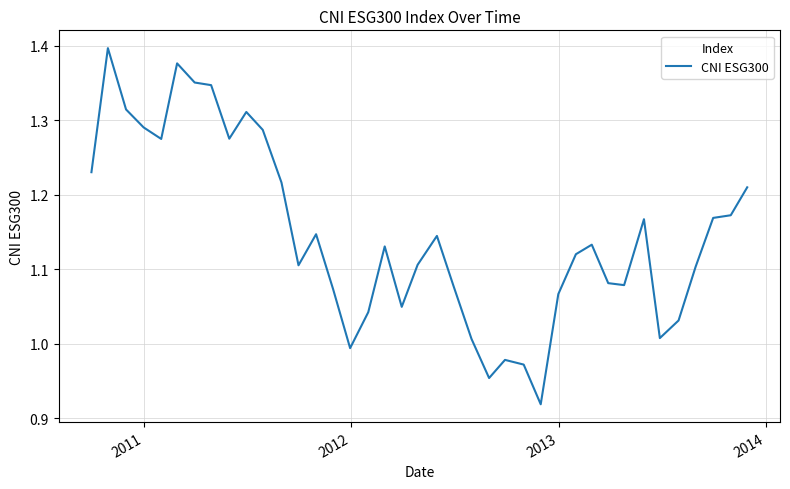

How many lines are shown in the chart?

1